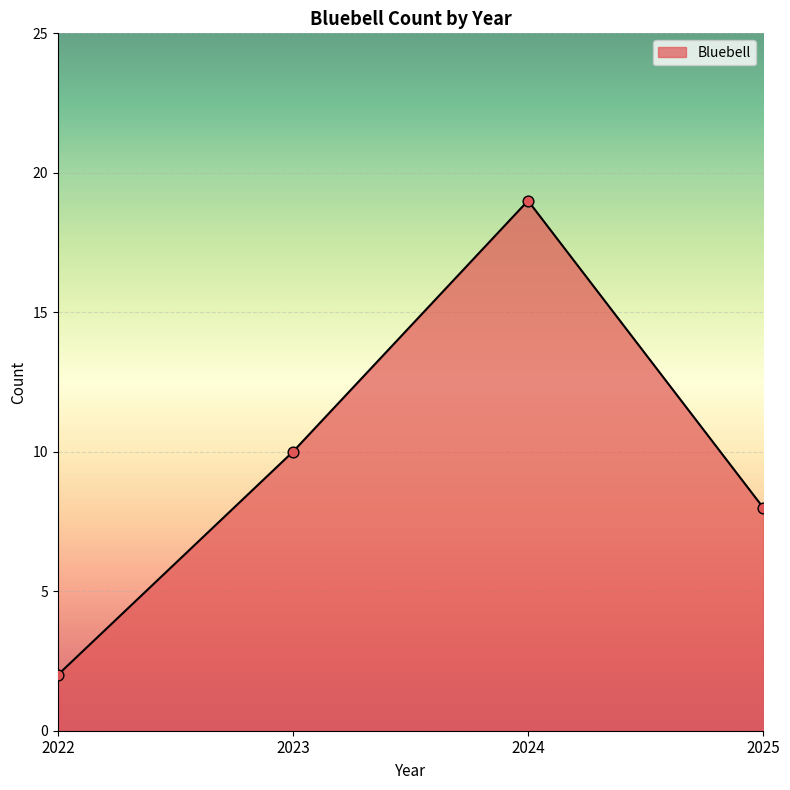

At which category is the sum across all series the highest?

2024